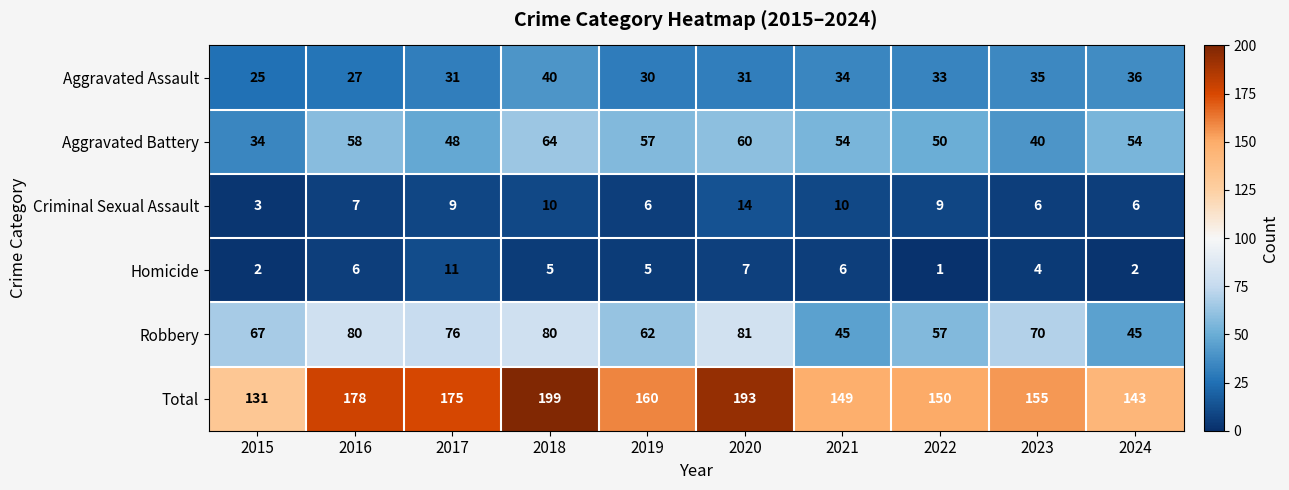

Which series has the largest range (max minus min)?

Total